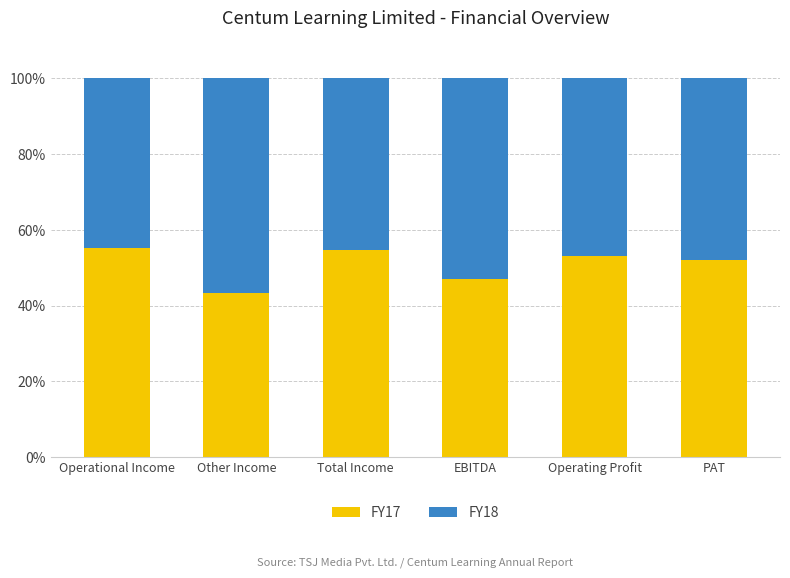

The FY17 series shows 19.9 at Total Income. True or false?

False